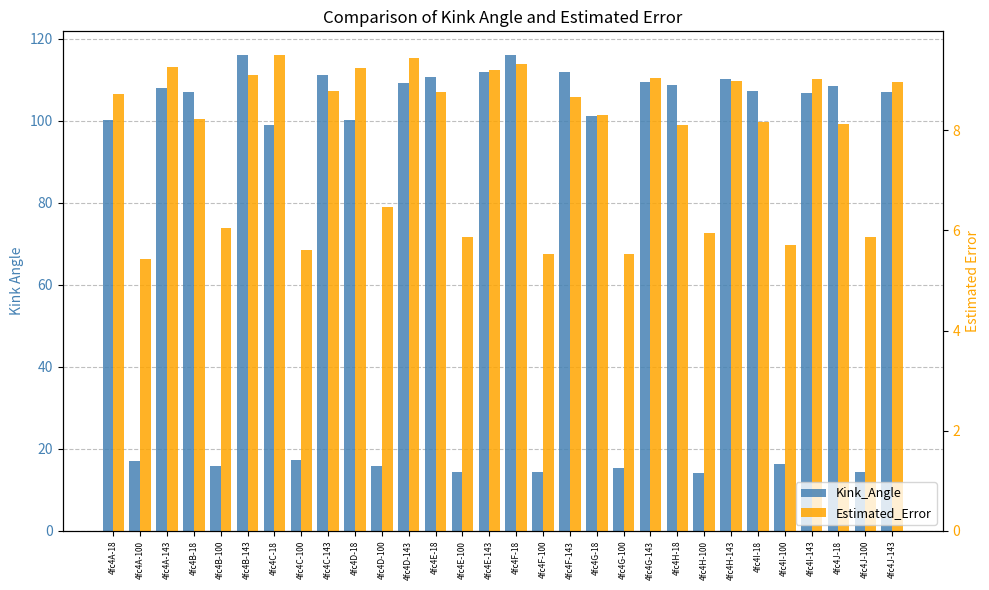

Where does the Estimated_Error series first go above 8?

4fc4A-18